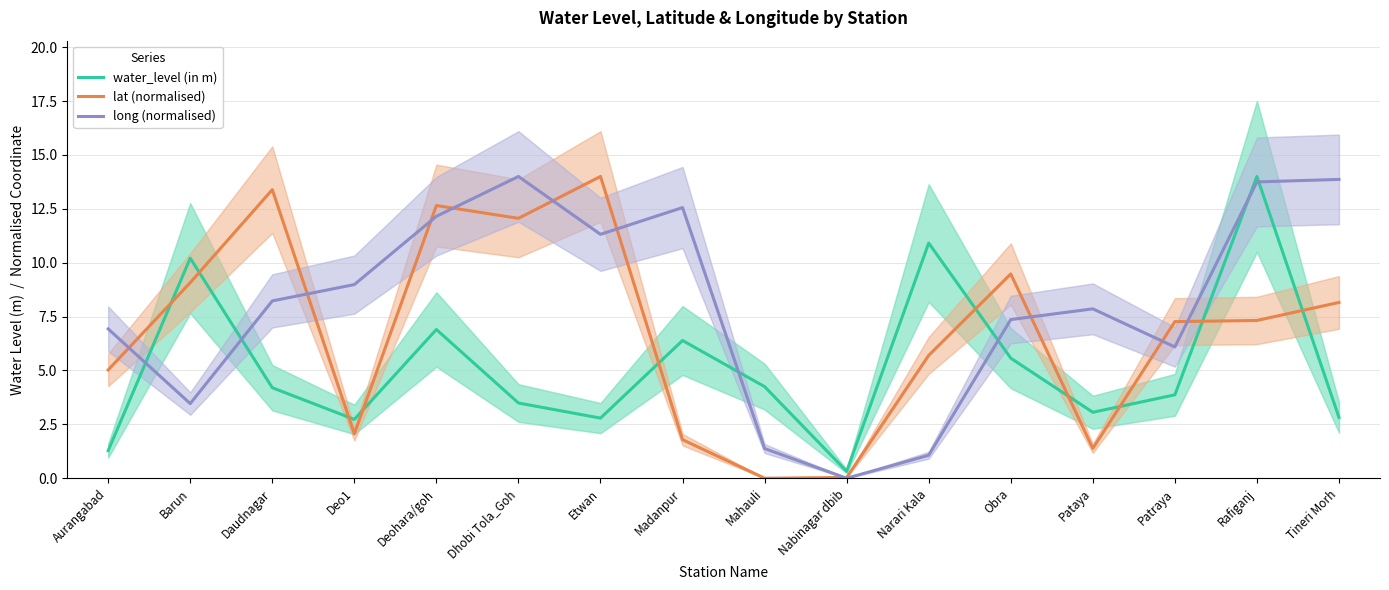

Is it true that lat (normalised) equals 0.1 at Nabinagar dbib?

False